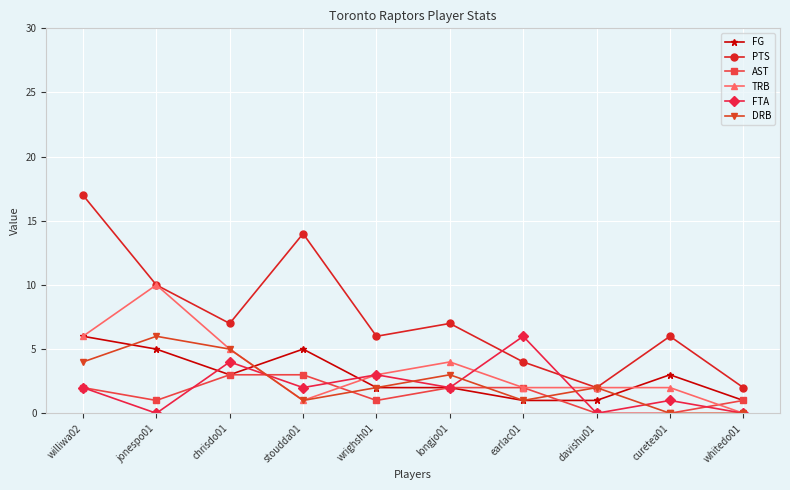

What are all the series names shown in the legend?

FG, PTS, AST, TRB, FTA, DRB